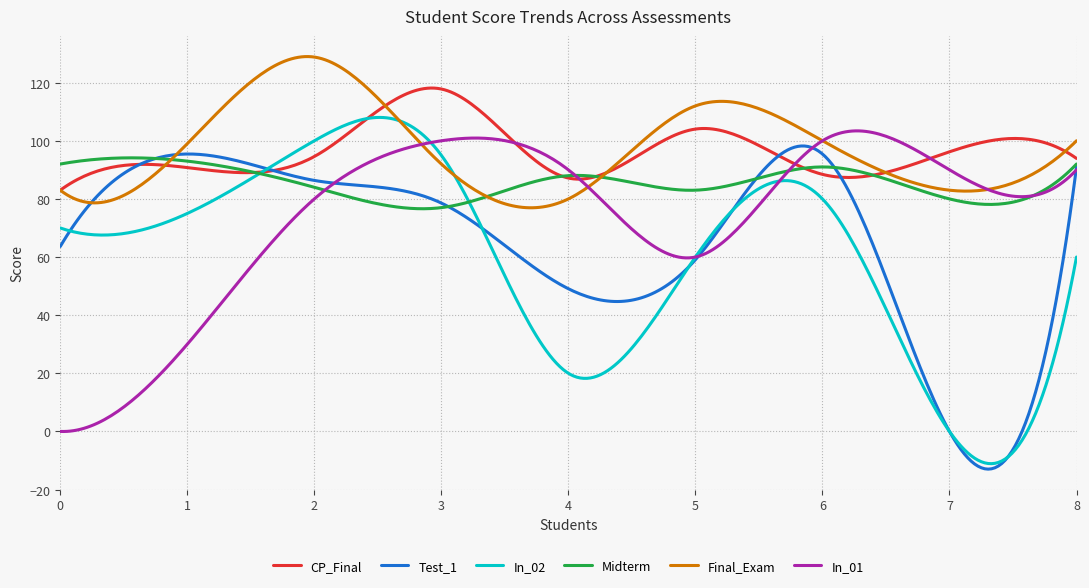

What is the smallest value displayed?

-13.0